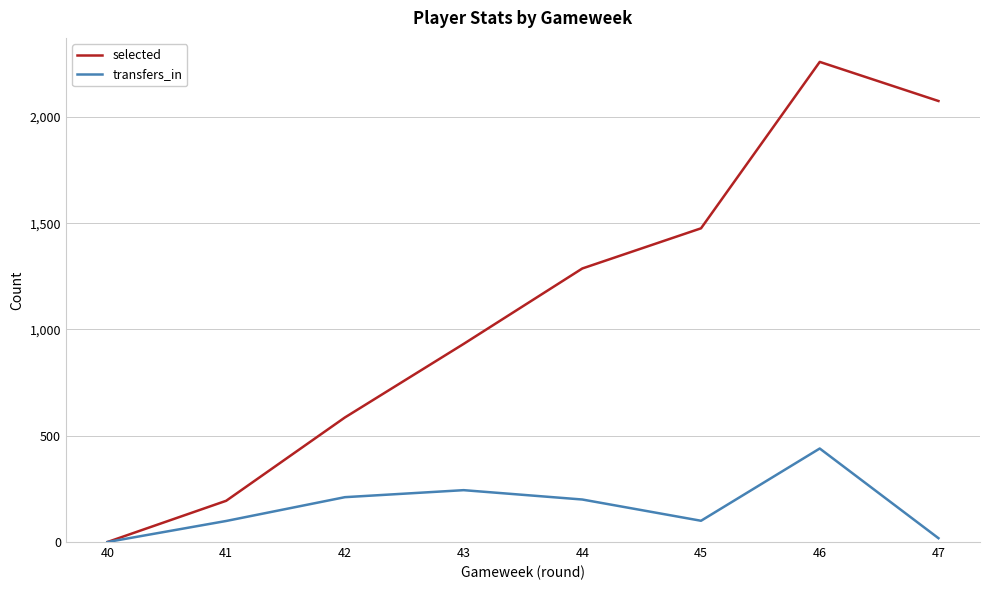

Count the number of data series in this chart.

2